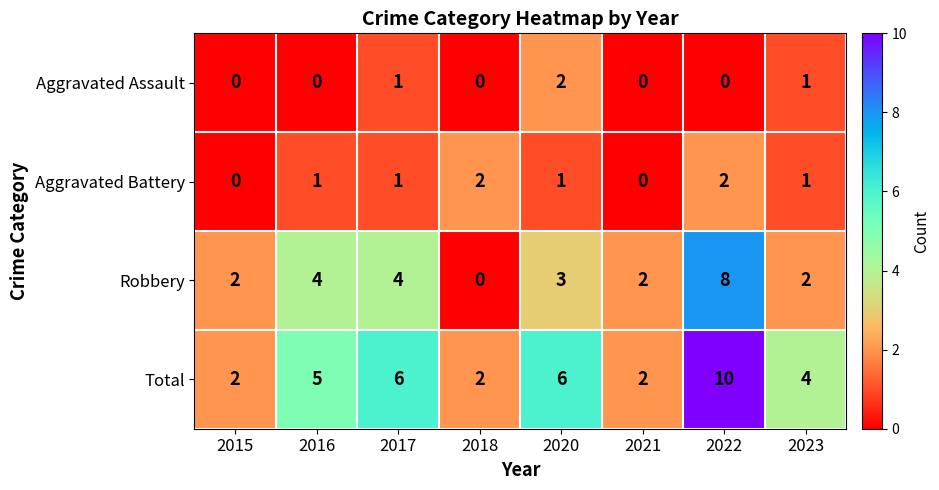

What is the maximum value shown in the chart?

10